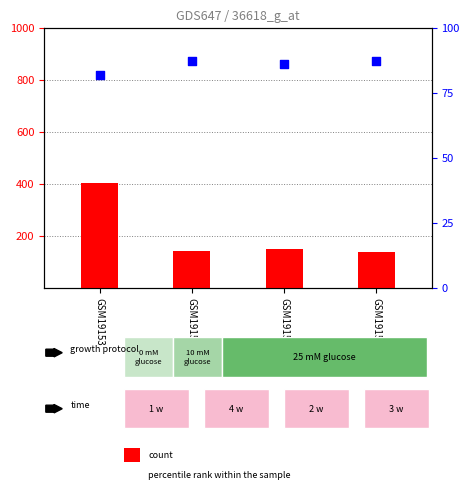

What is the total value across all series at GSM19153?

484.3